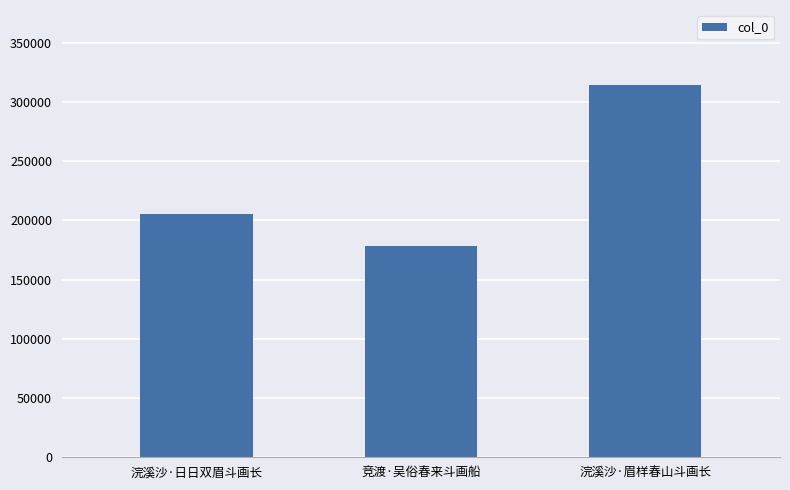

What is the change in value from 浣溪沙·日日双眉斗画长 to 竞渡·吴俗春来斗画船?

-27552